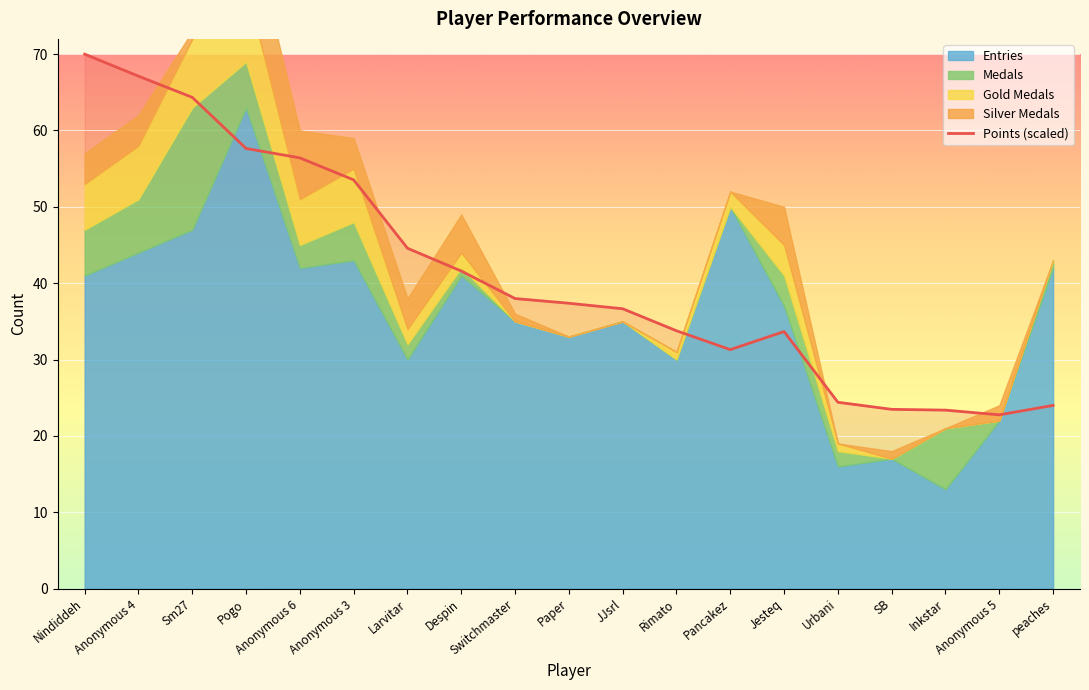

What is the minimum value for Points (scaled)?

22.8